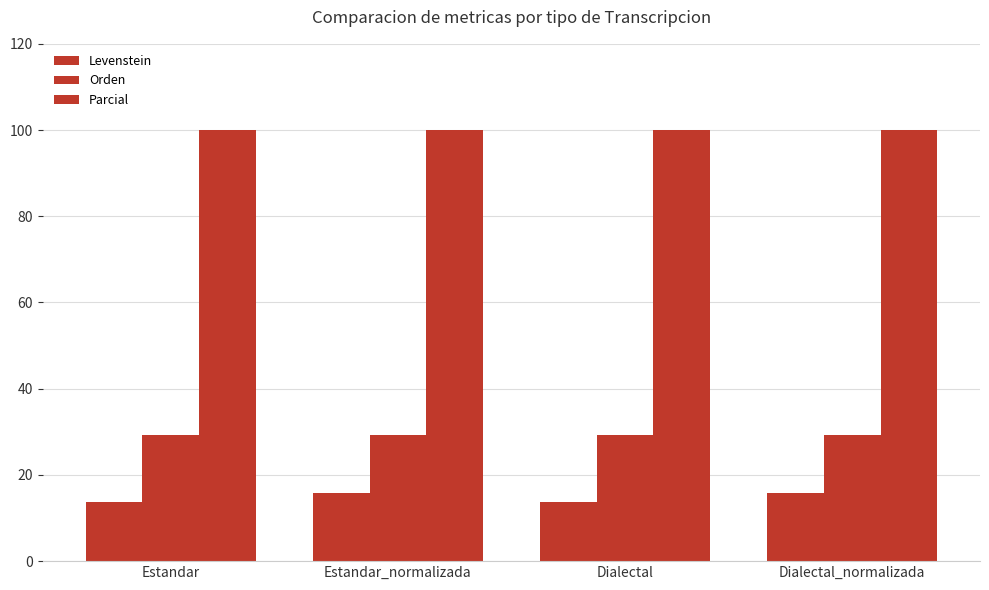

Rank the series by their maximum value, from lowest to highest.

Levenstein, Orden, Parcial